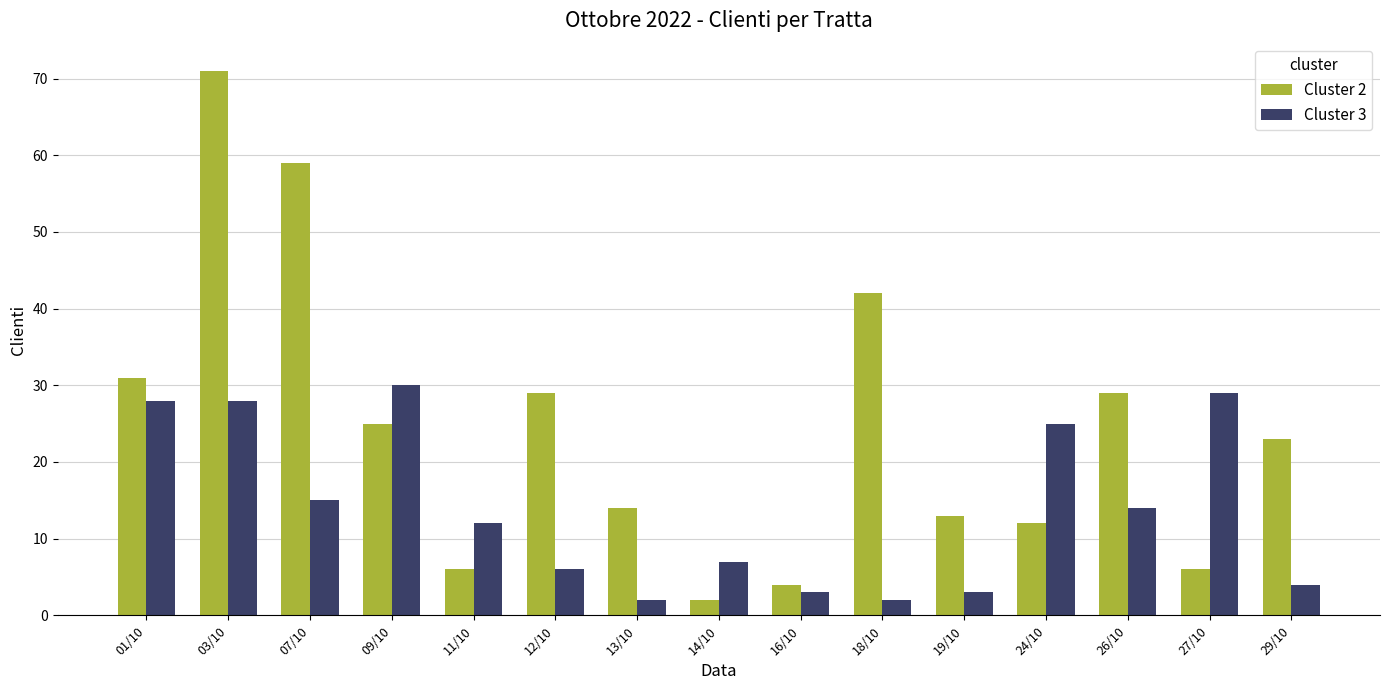

Does the chart contain any negative values?

No